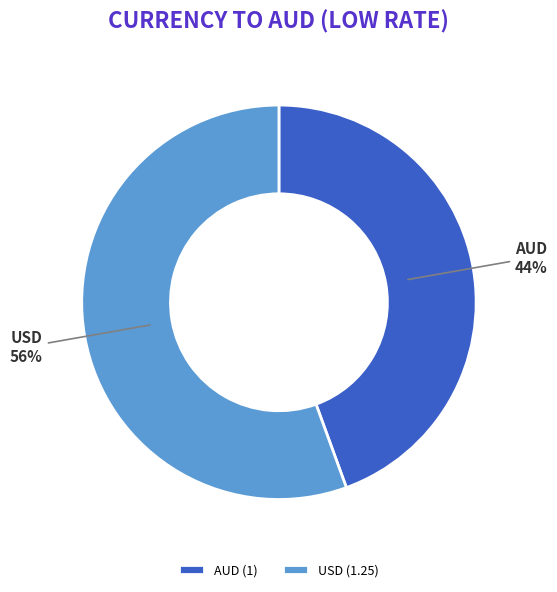

Which slice is the smallest?

AUD